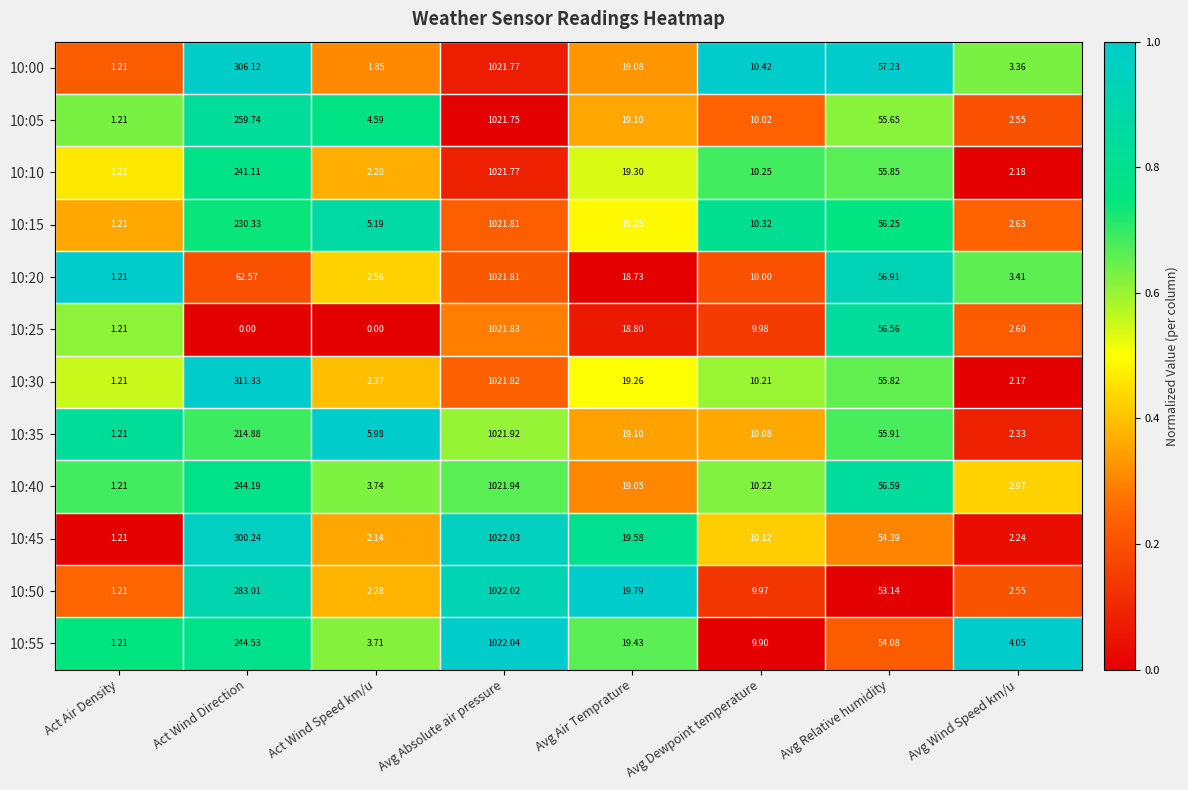

How many distinct data groups are displayed?

12